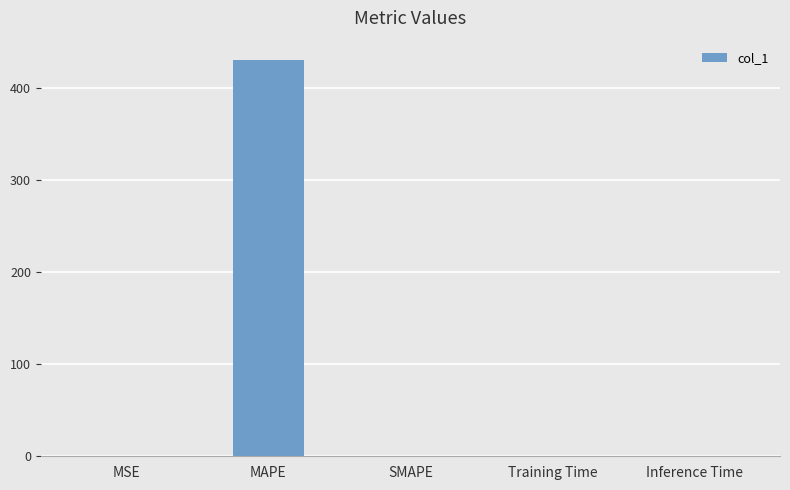

Which has a higher value, MAPE or Inference Time?

MAPE